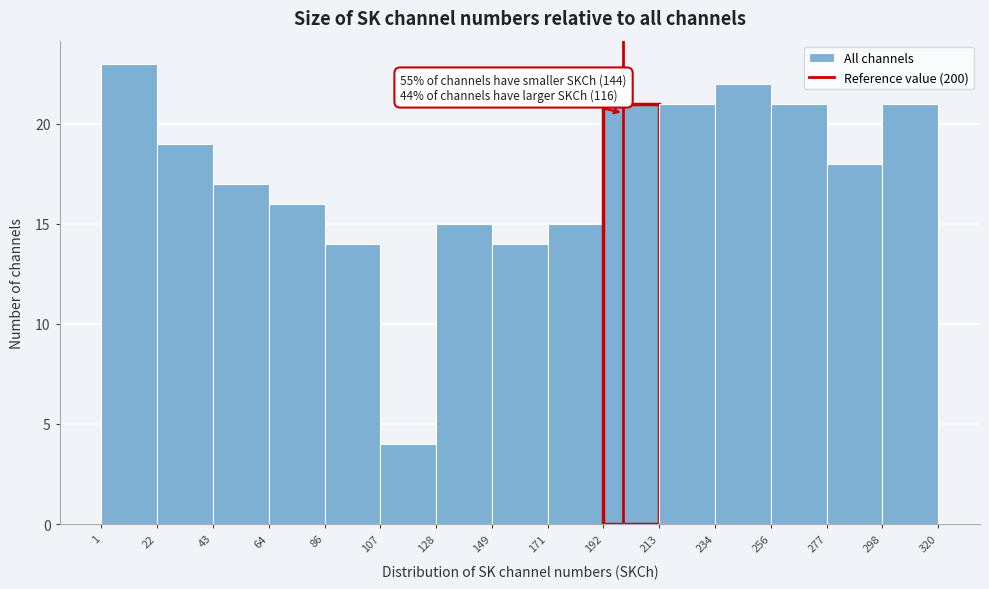

Over which range of the x-axis is the bar tallest?

1 to 22